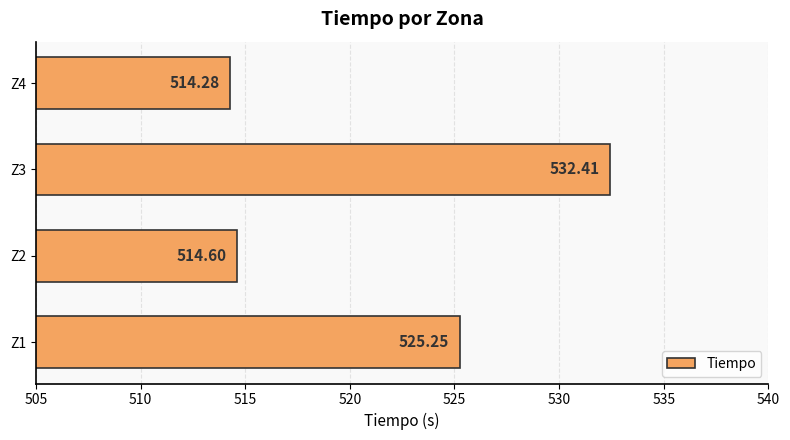

What is the sum of the values at Z3 and Z2?

1047.0